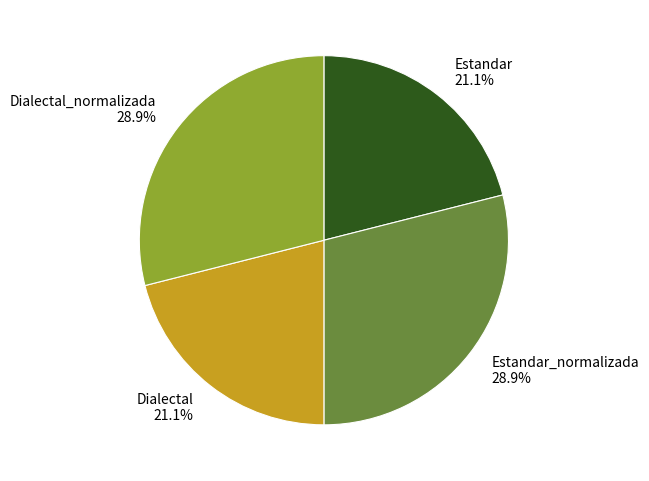

How many slices are in this pie chart?

4